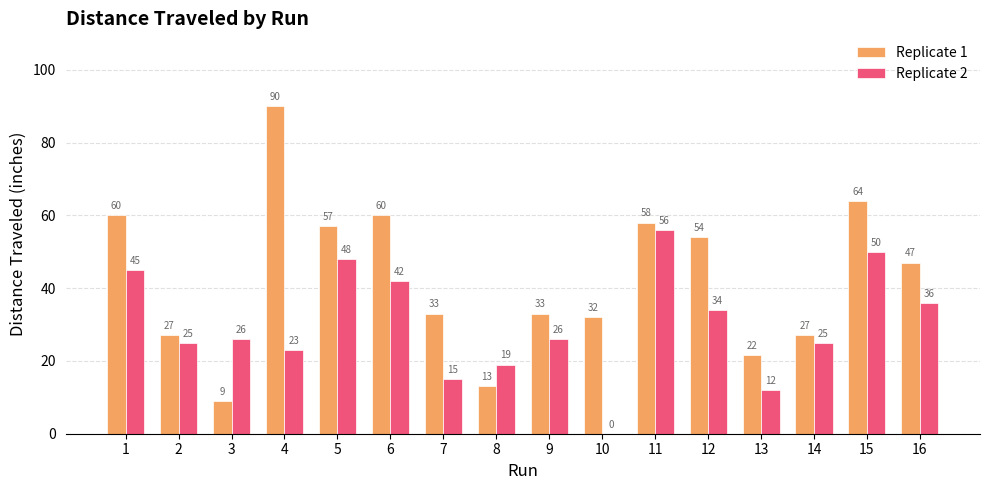

The Replicate 1 series shows 87.3 at 1. True or false?

False